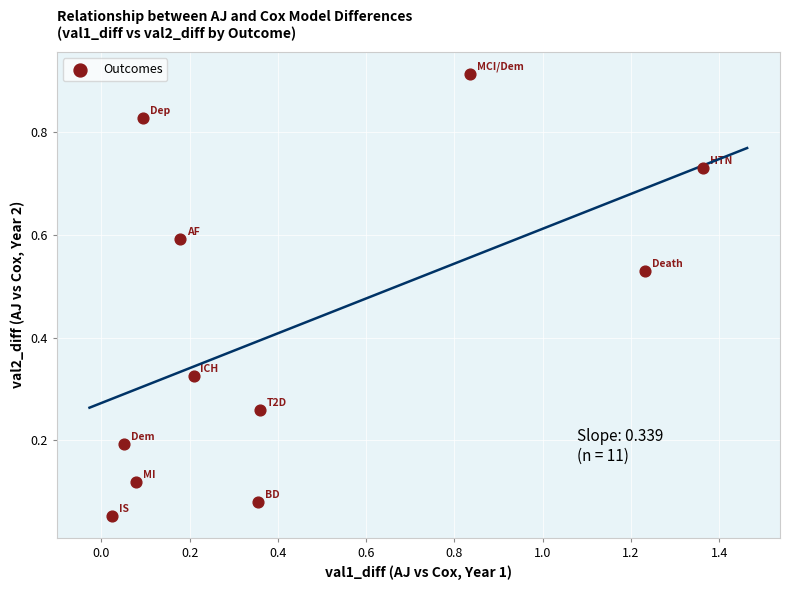

What is the range of X values (max minus min)?

1.3